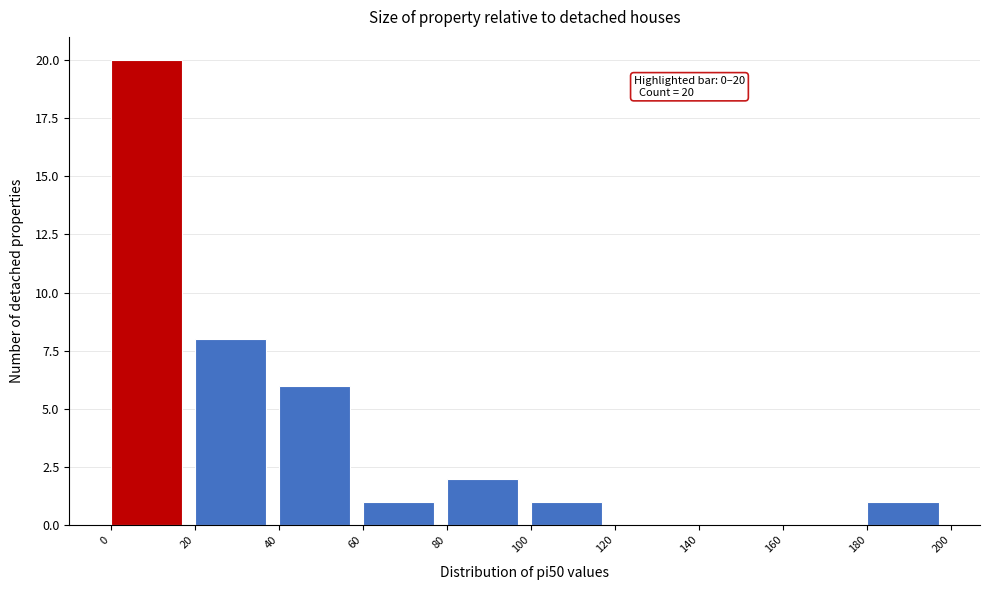

Over which range of the x-axis is the bar tallest?

0 to 20